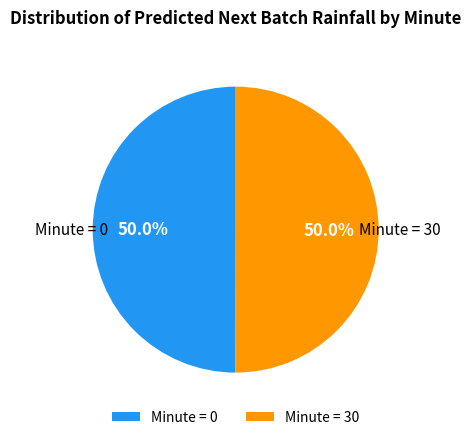

What portion of the pie excludes Minute = 0?

50.0%